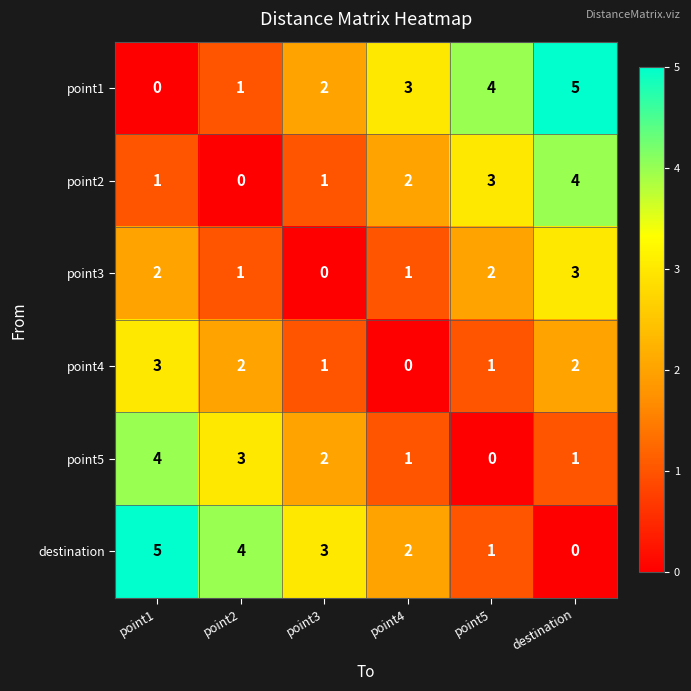

What is the total value across all series at point5?

11